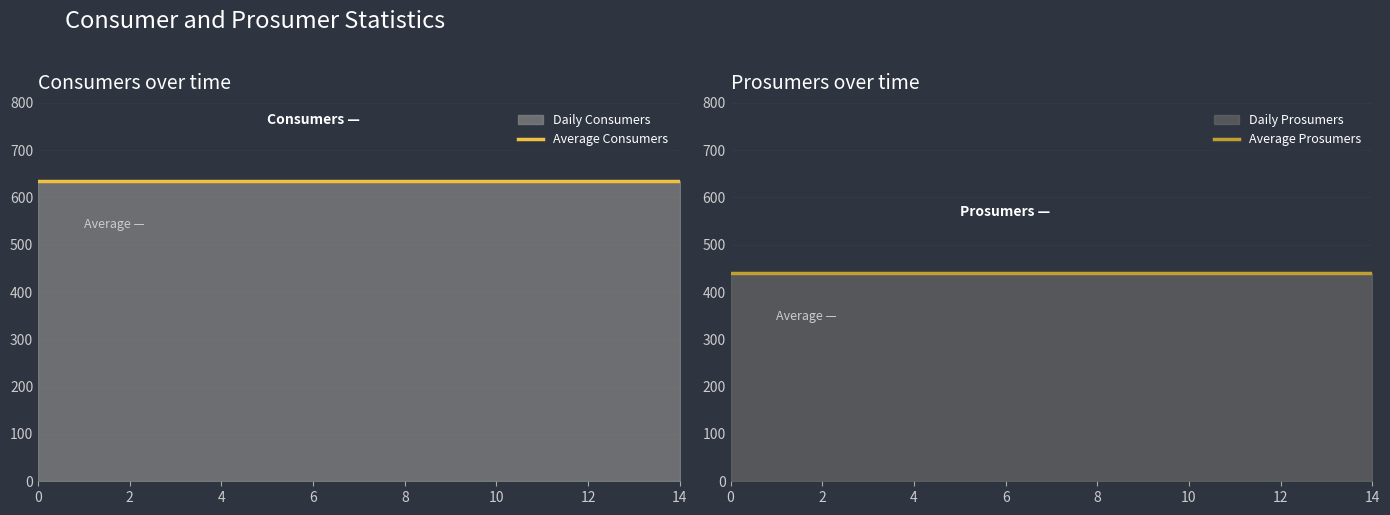

True or false: Average Consumers and Average Prosumers cross at least once.

False